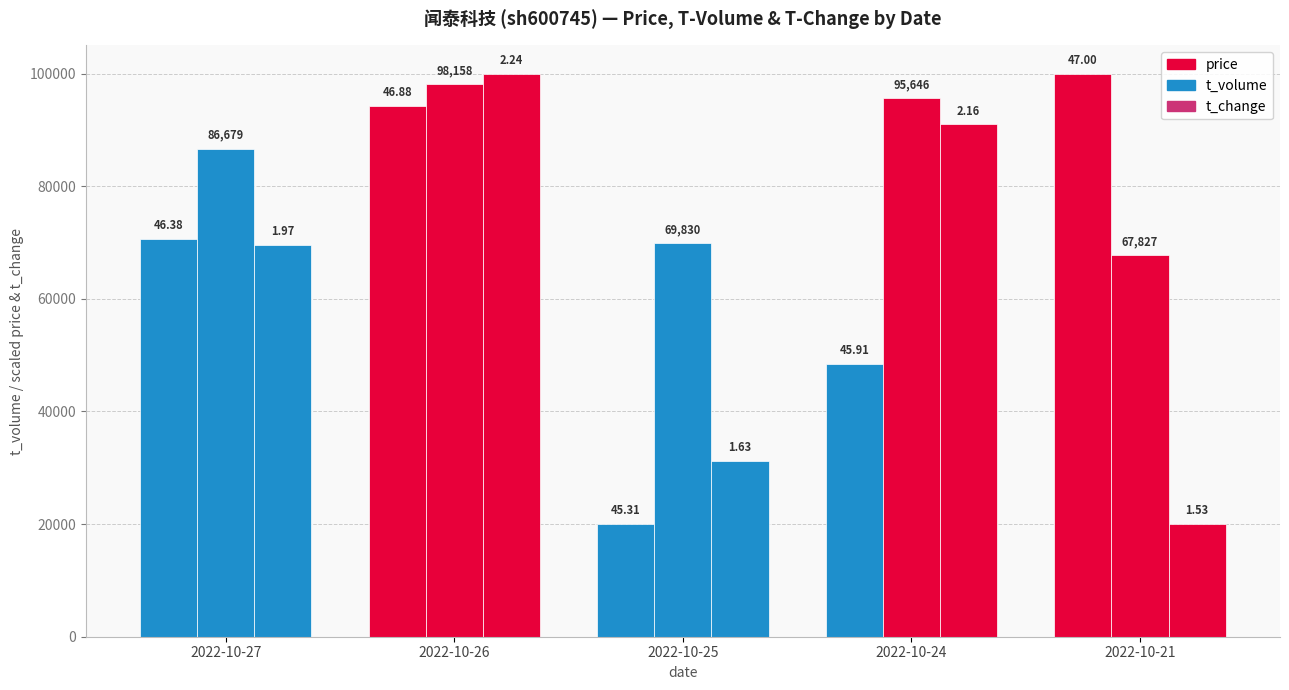

What is the smallest value displayed?

20000.0